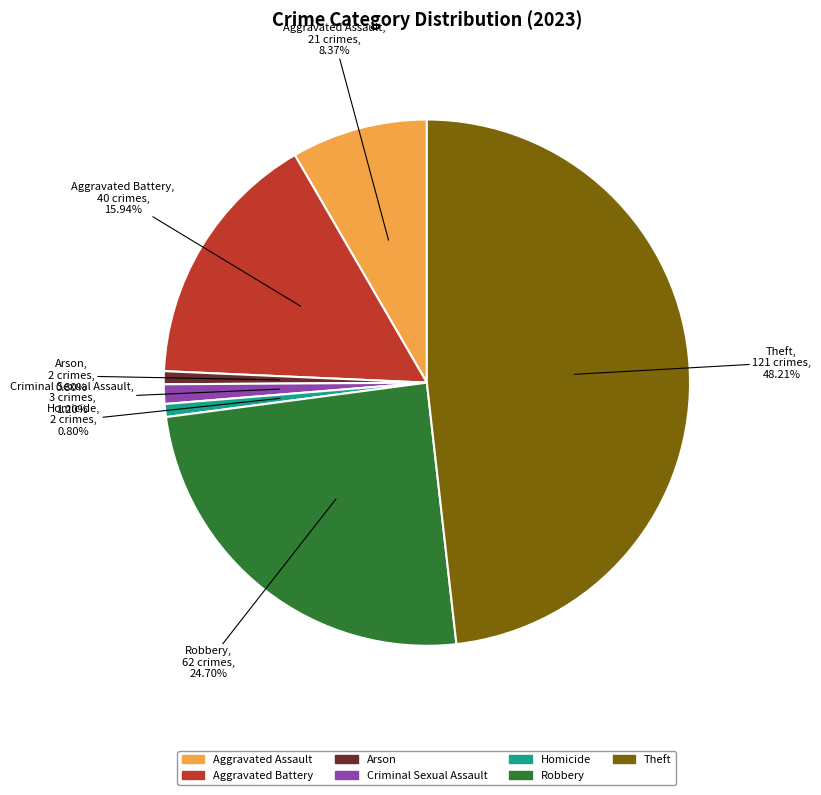

To the nearest percent, what is the average slice percentage?

14%